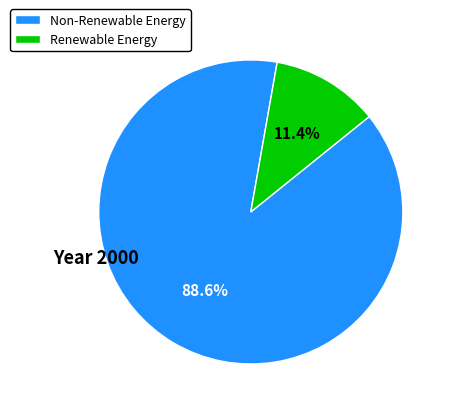

Is there any slice that represents more than half of the pie?

Yes